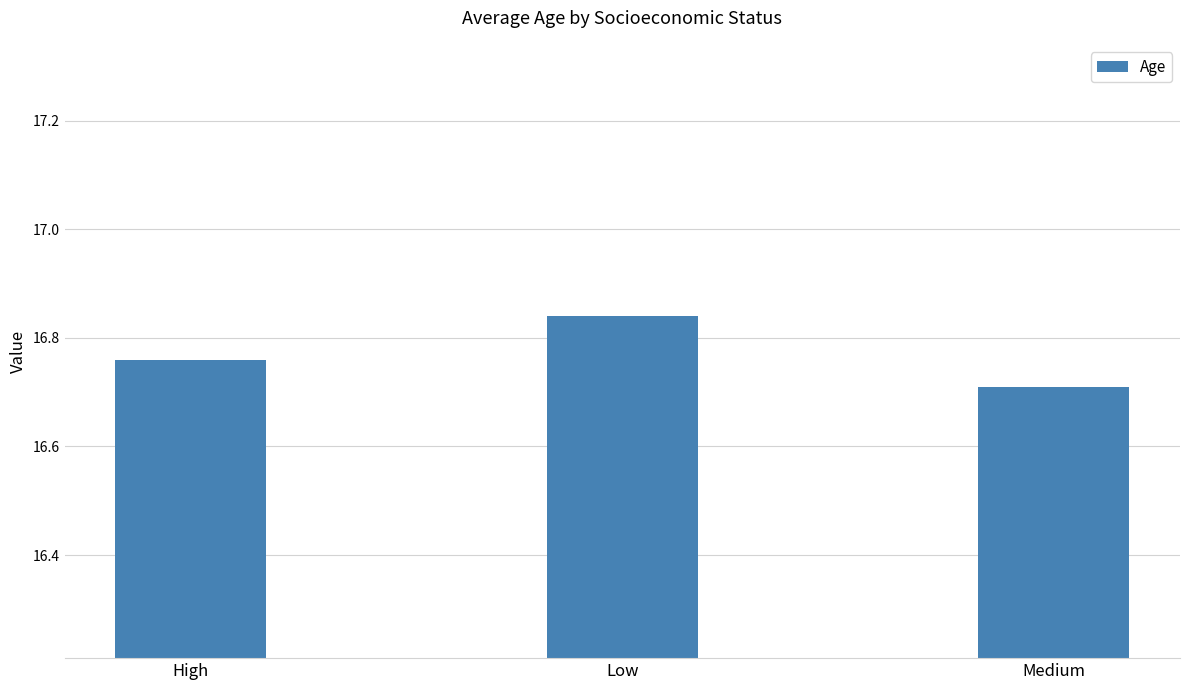

Rank the categories by value from highest to lowest.

Low, High, Medium